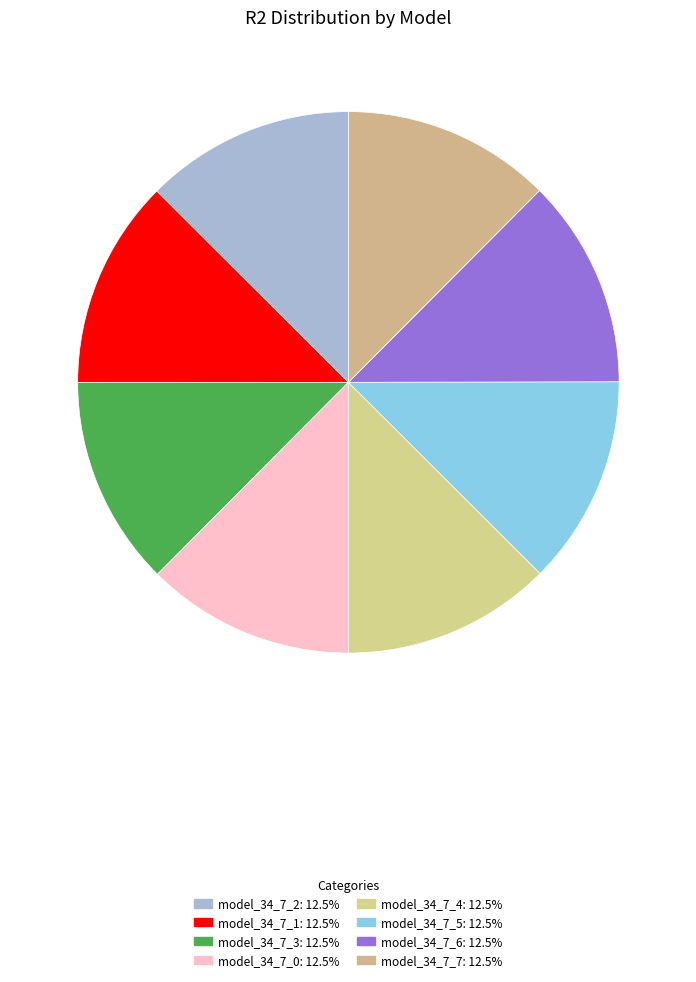

What is the largest slice in the pie chart?

model_34_7_3